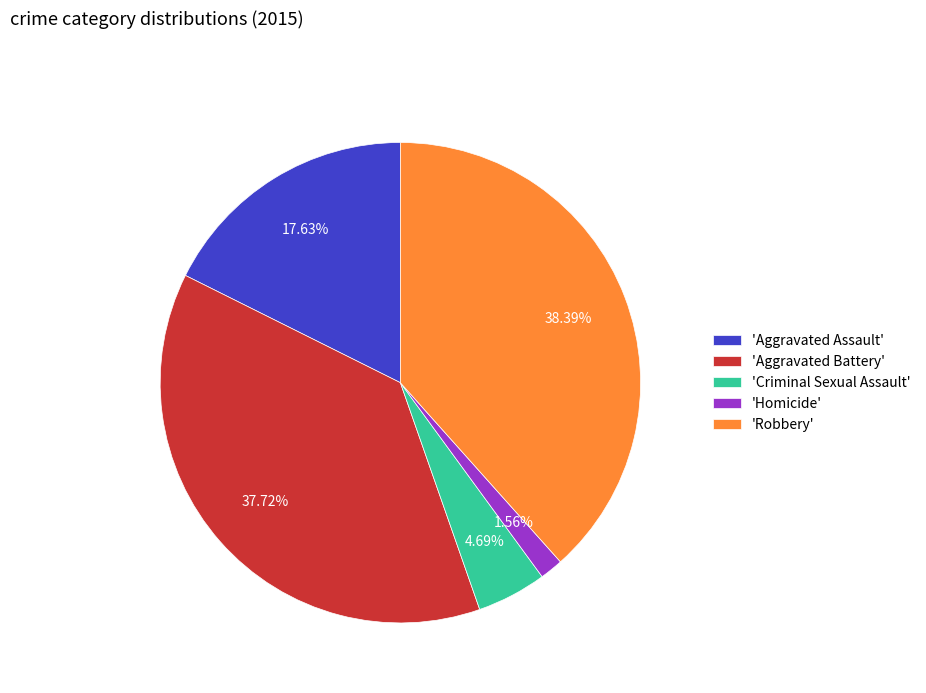

Which slice is the smallest?

'Homicide'